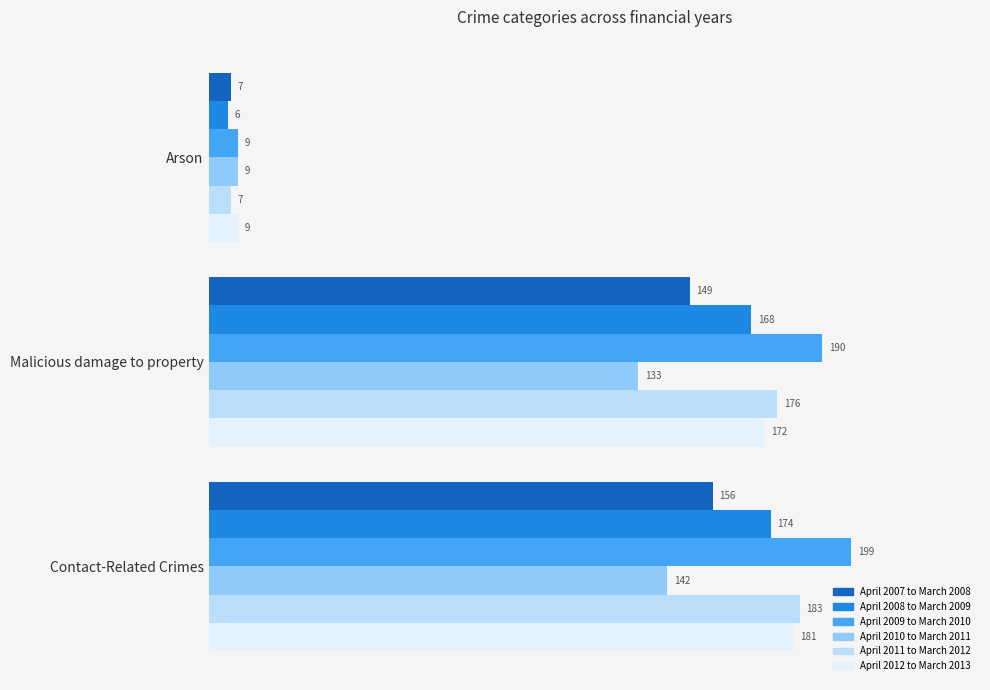

Where is April 2010 to March 2011 nearest to the value 75?

Malicious damage to property